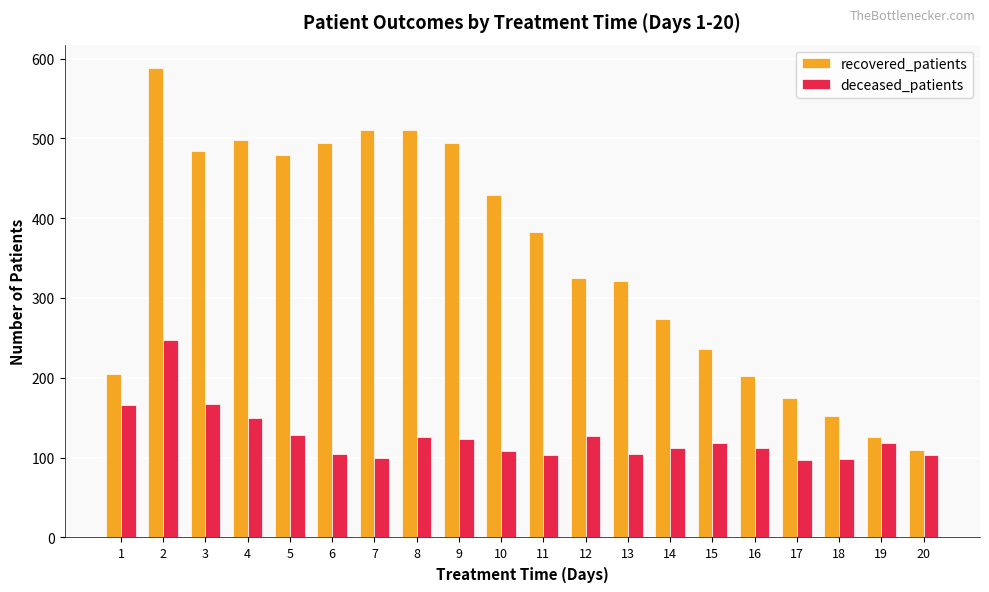

Is it true that deceased_patients equals 150 at 4?

True